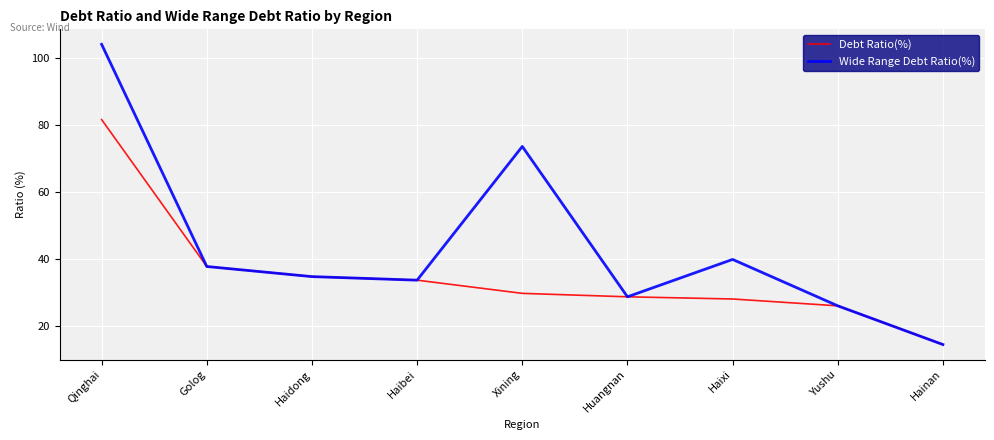

At which label does Wide Range Debt Ratio(%) reach its minimum?

Hainan